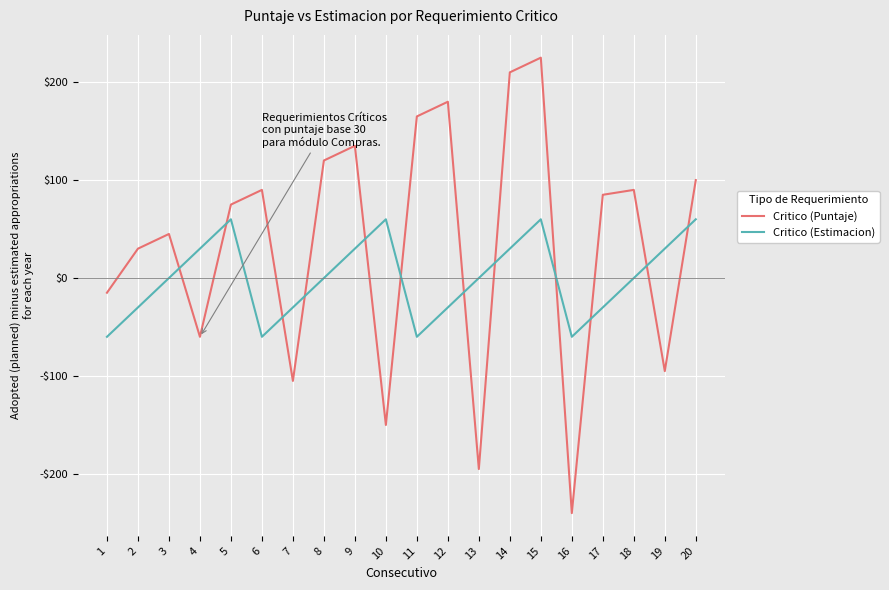

What are all the series names shown in the legend?

Critico (Puntaje), Critico (Estimacion)